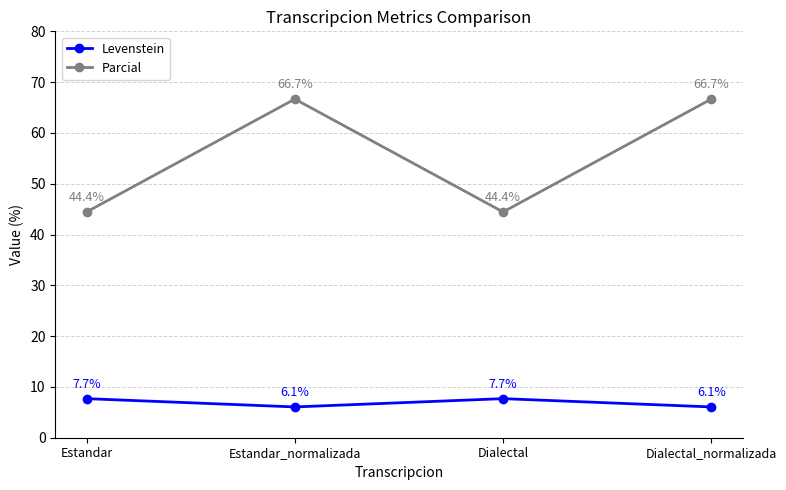

Does the chart have visible grid lines?

Yes